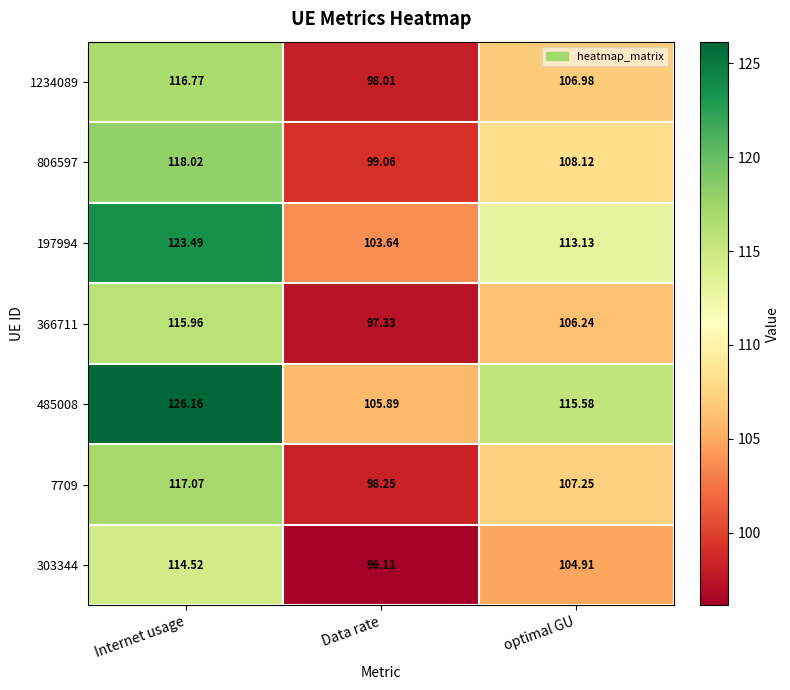

At which label does 7709 first exceed 107?

Internet usage